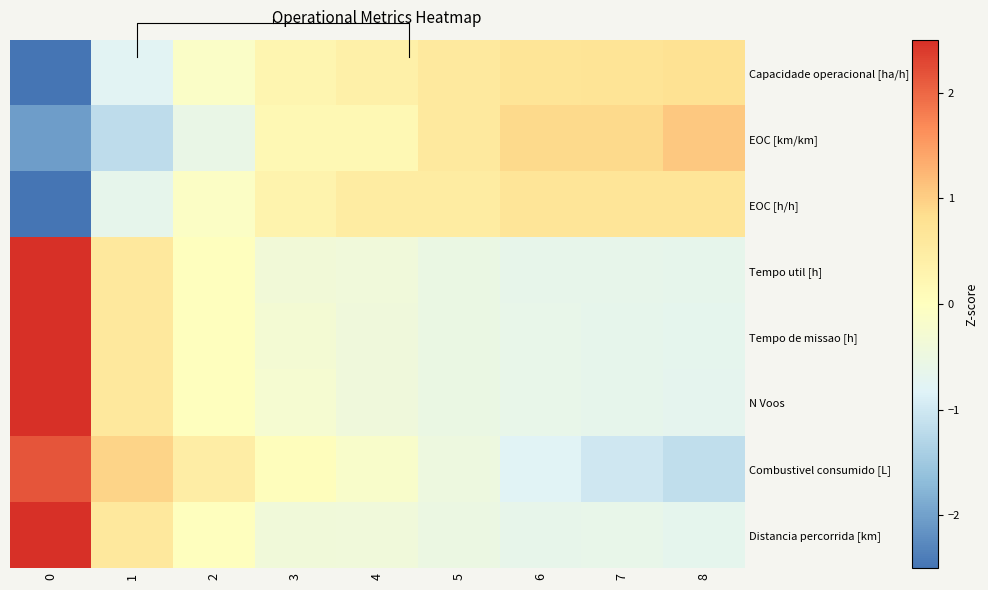

Which series changed the most between 7 and 8?

EOC [km/km]